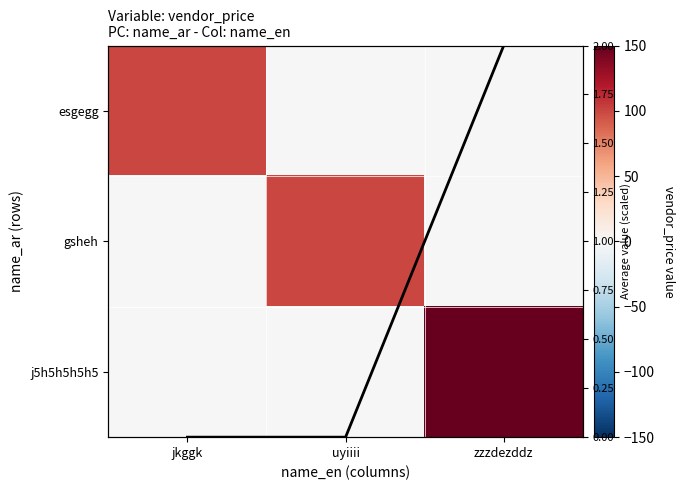

At which label does j5h5h5h5h5 reach its minimum?

jkggk